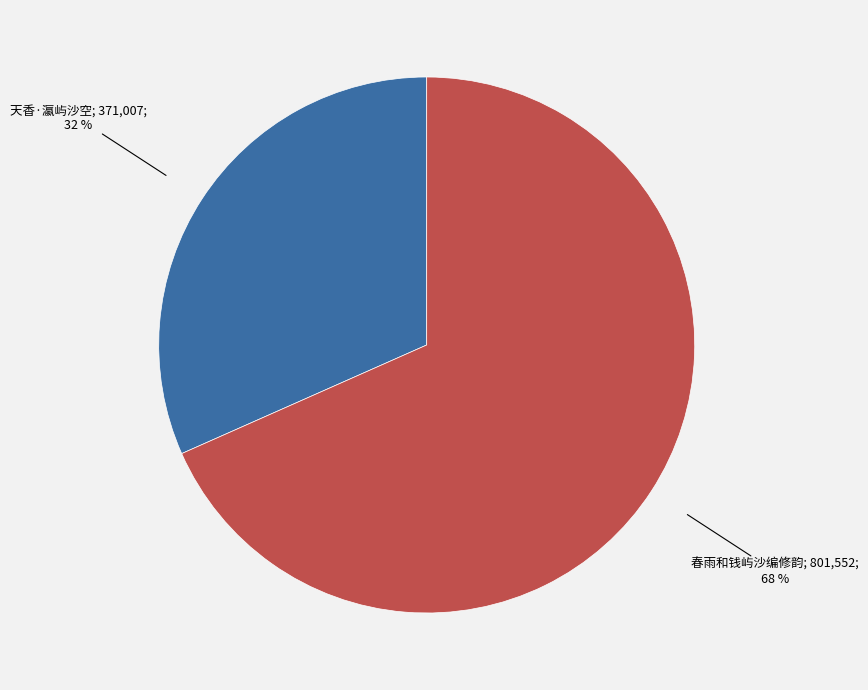

To the nearest percent, what is the average slice percentage?

50%